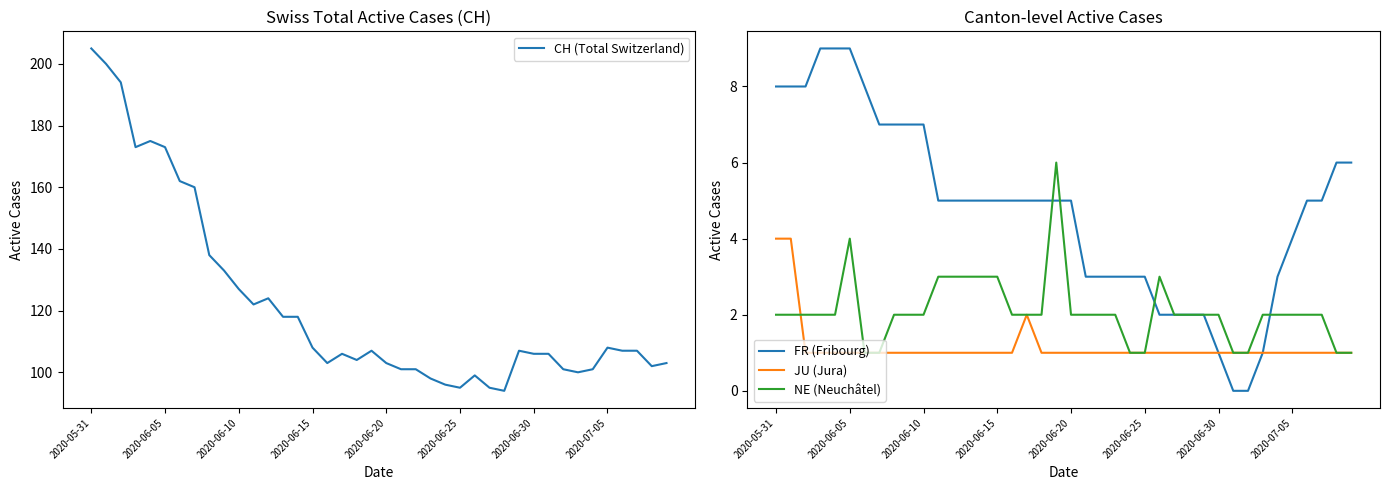

The NE (Neuchâtel) series shows 2 at 2020-06-20. True or false?

True